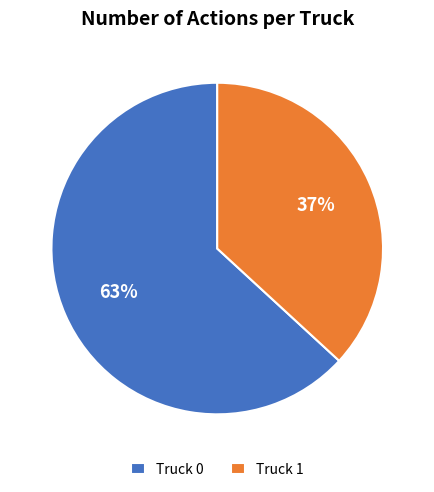

Rank the categories by value from highest to lowest.

Truck 0, Truck 1